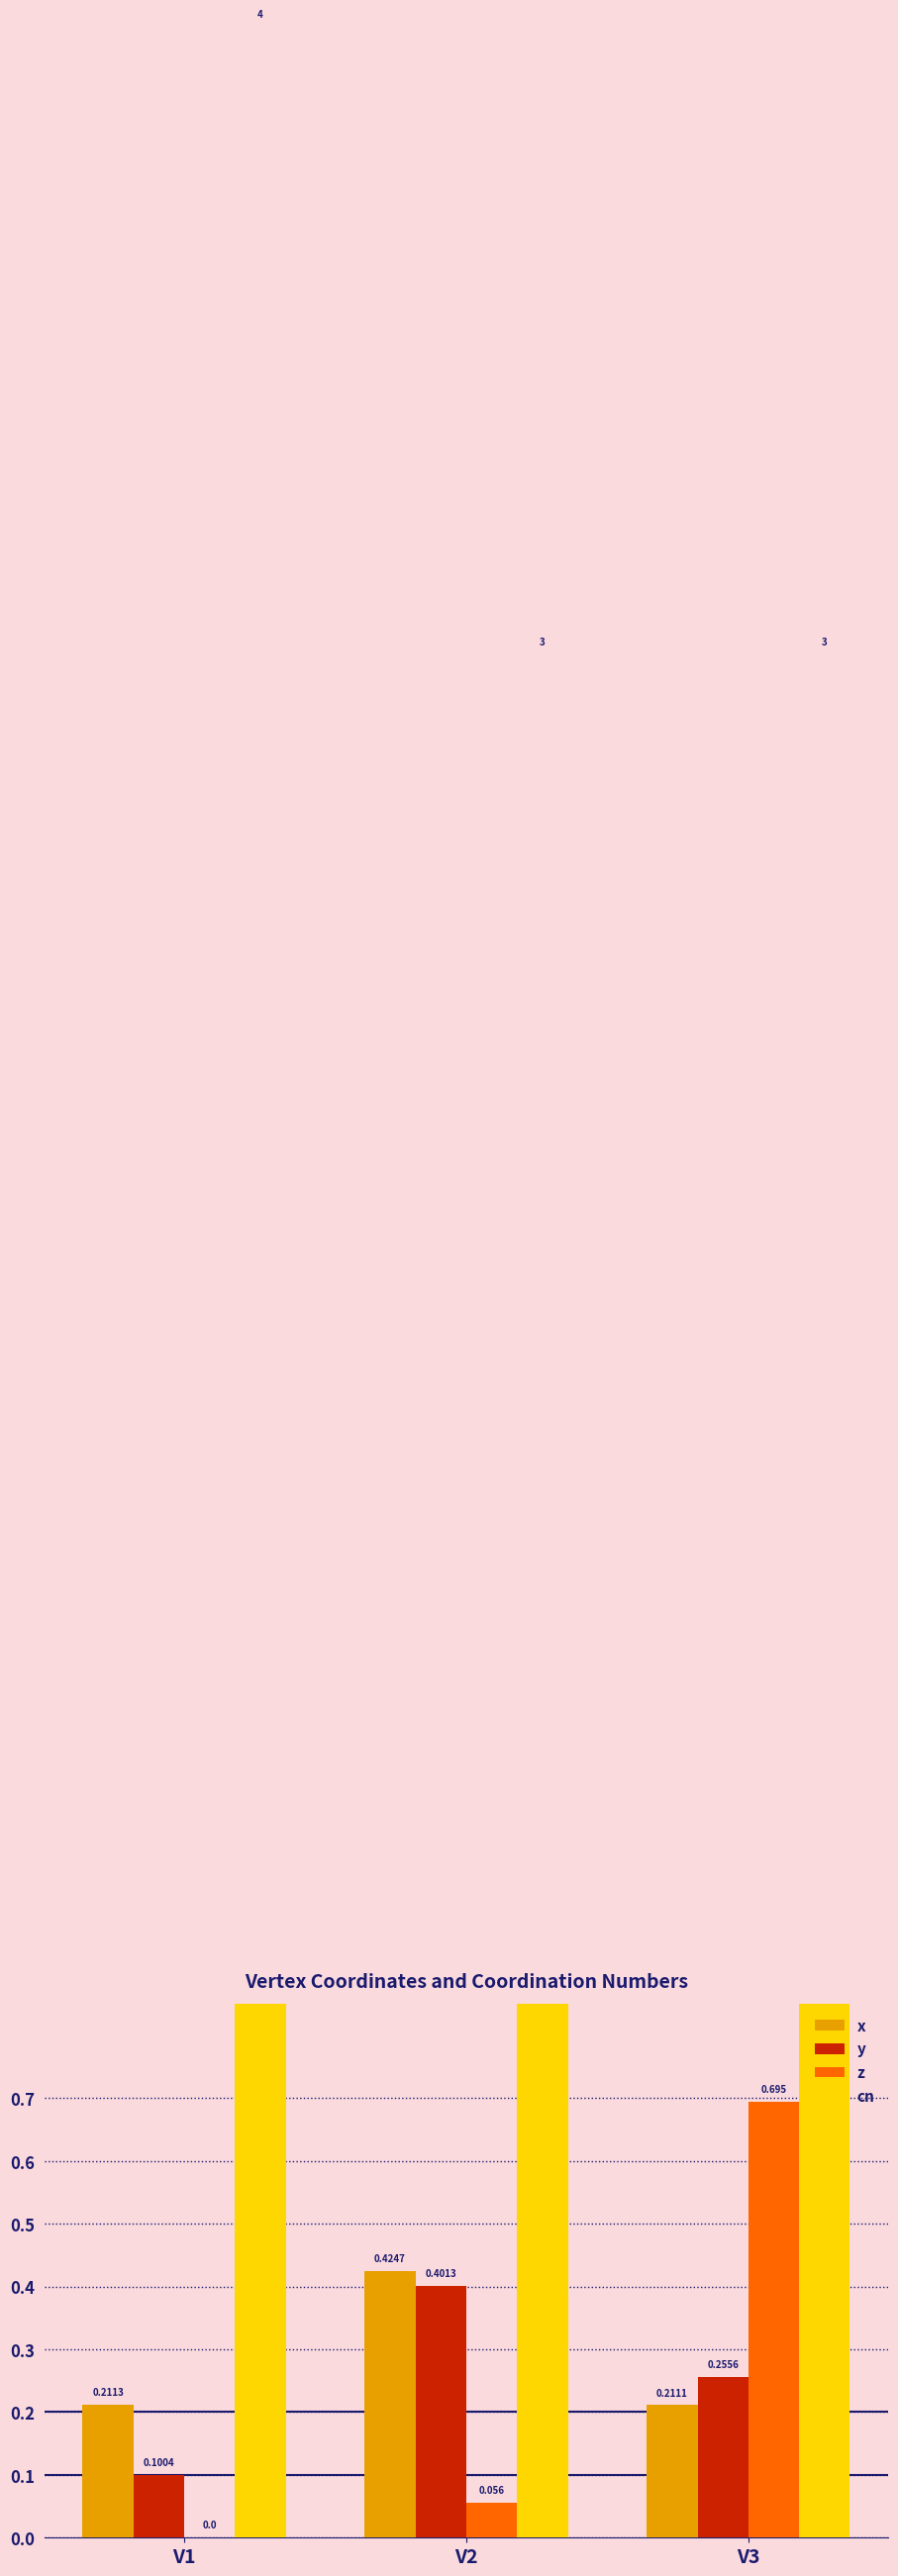

How many categories are shown in the chart?

3